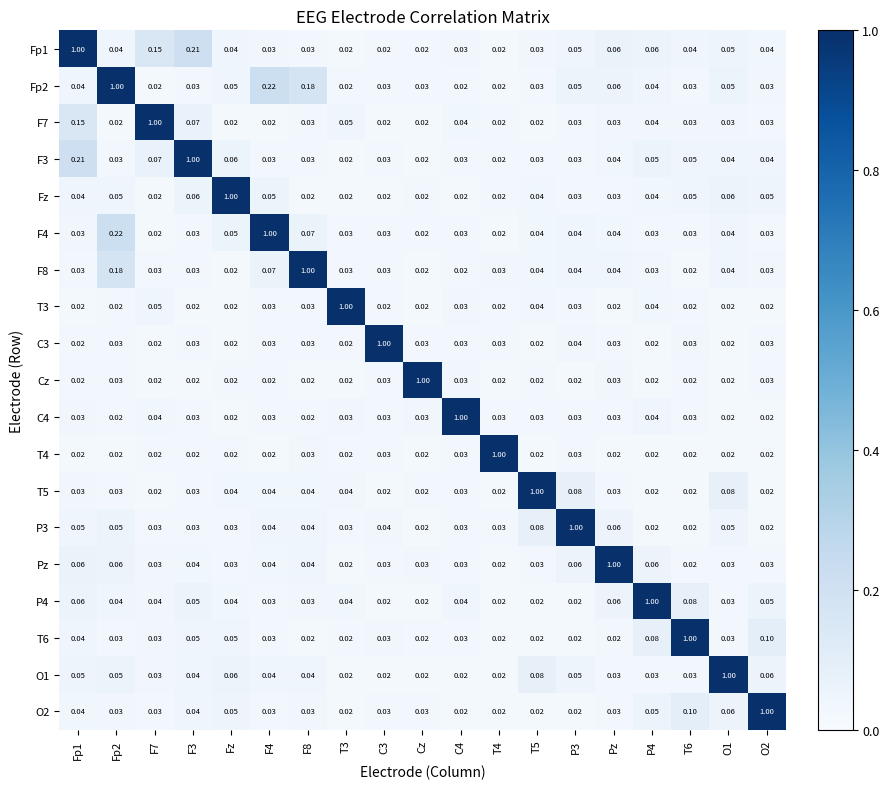

Is the value of C4 at F3 greater than the value of O1 at T5?

No